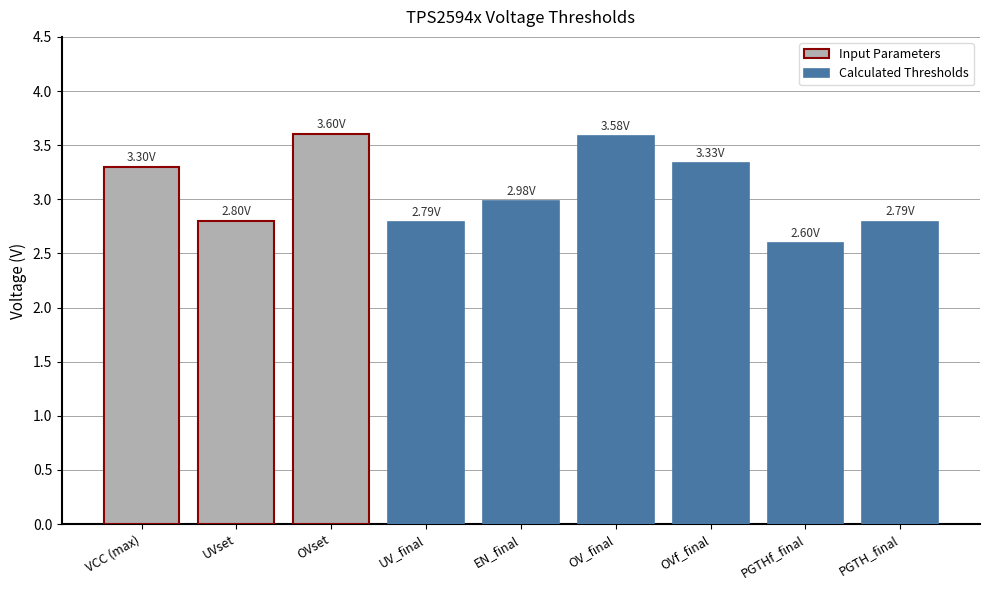

How many data points does each series have?

9